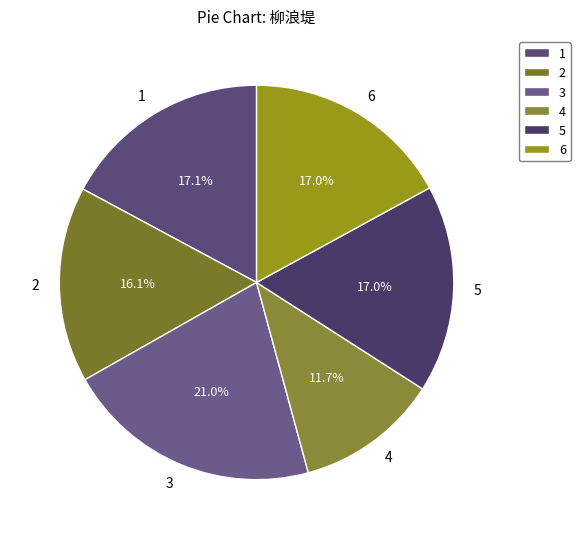

Do 5 and 2 together represent more than half of the pie?

No